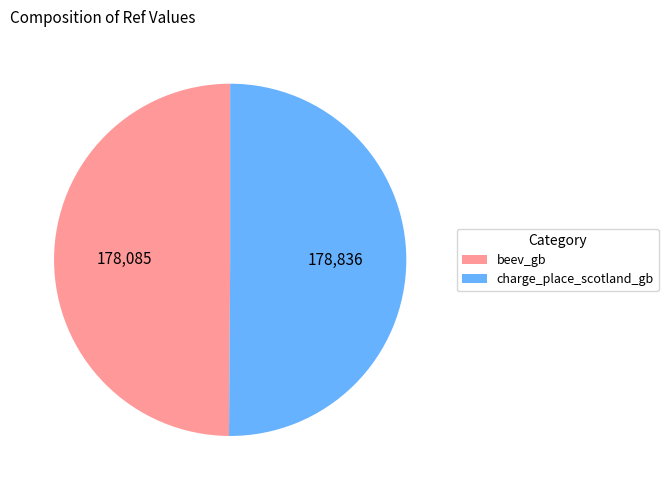

Is it true that charge_place_scotland_gb is 50% of the pie?

True